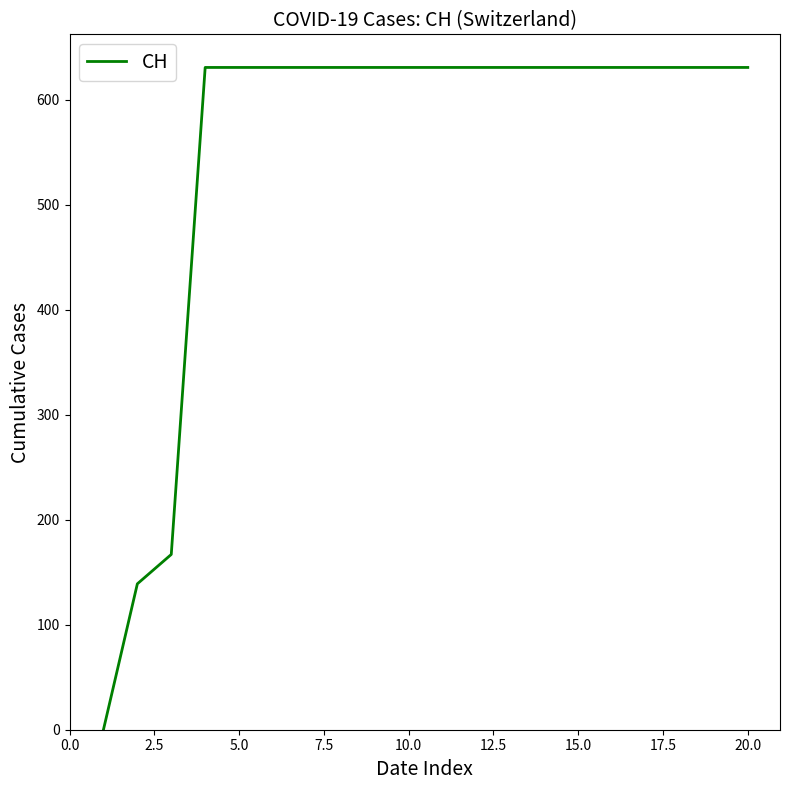

What is the difference between the maximum and minimum values?

631